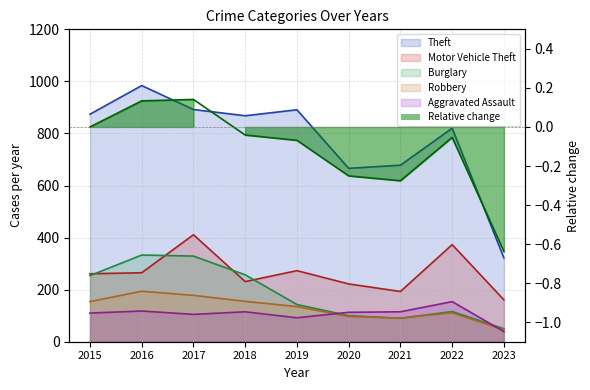

Reading left to right, transcribe all the data shown in this chart.

Theft: 2015=874	2016=984	2017=892	2018=868	2019=891	2020=666	2021=678	2022=820	2023=322
Motor Vehicle Theft: 2015=261	2016=265	2017=411	2018=231	2019=273	2020=222	2021=193	2022=373	2023=161
Burglary: 2015=254	2016=333	2017=329	2018=257	2019=143	2020=100	2021=90	2022=116	2023=50
Robbery: 2015=154	2016=194	2017=178	2018=155	2019=135	2020=97	2021=91	2022=111	2023=46
Aggravated Assault: 2015=110	2016=118	2017=105	2018=115	2019=92	2020=113	2021=115	2022=154	2023=39